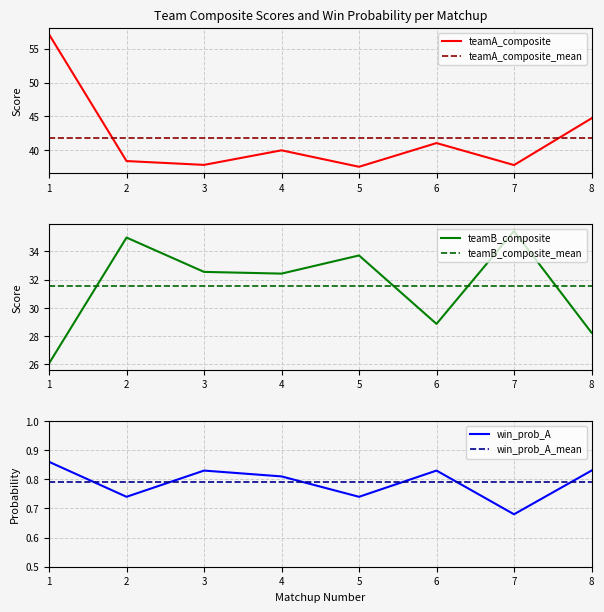

What is the value of the win_prob_A point at the 4th from the left?

0.8